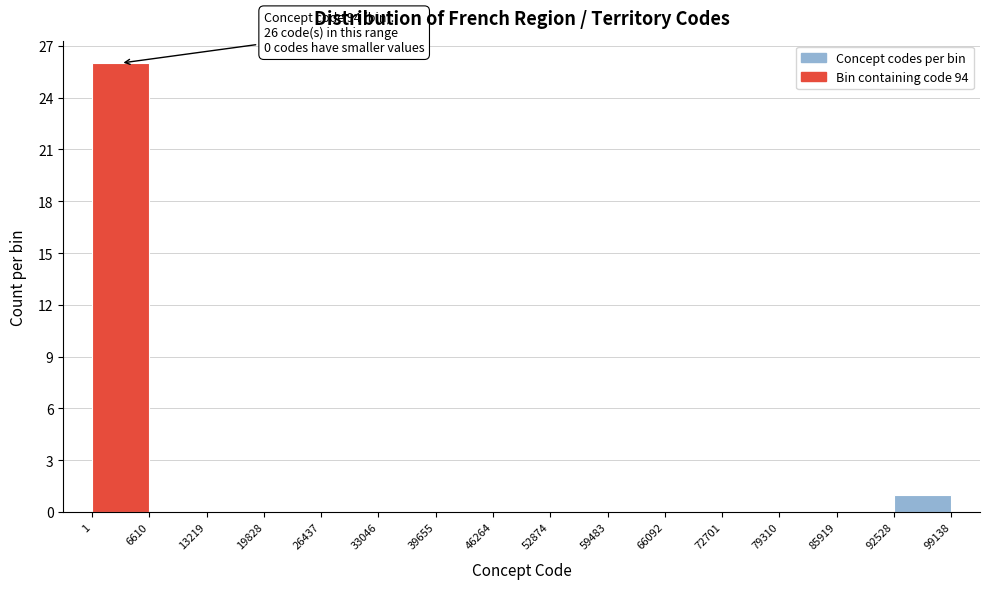

Over which range of the x-axis is the bar tallest?

1 to 6610